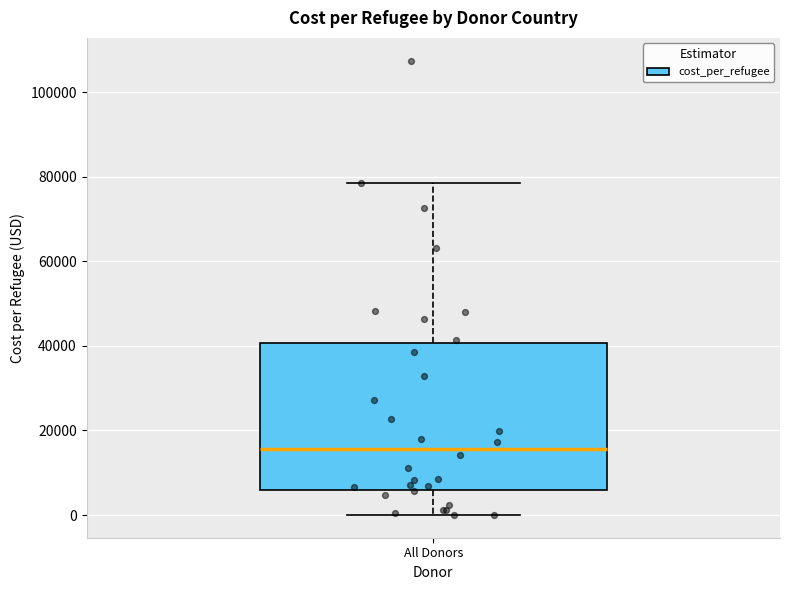

Where is the lower edge of the box for All Donors on the y-axis? The values are not printed on the chart, so give them approximately, as read against the axis.

6000